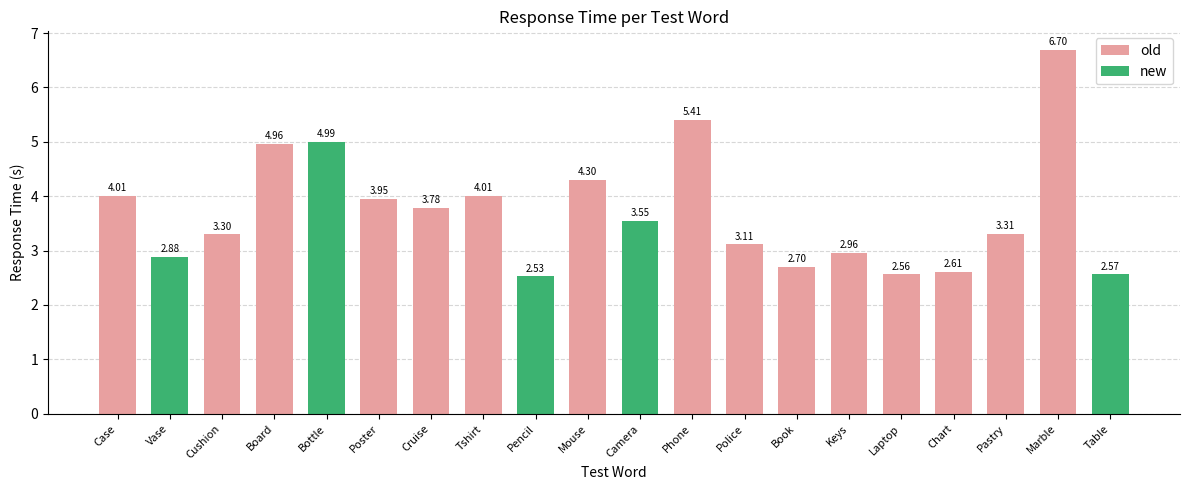

What is the label of the 4th bar from the left?

Board